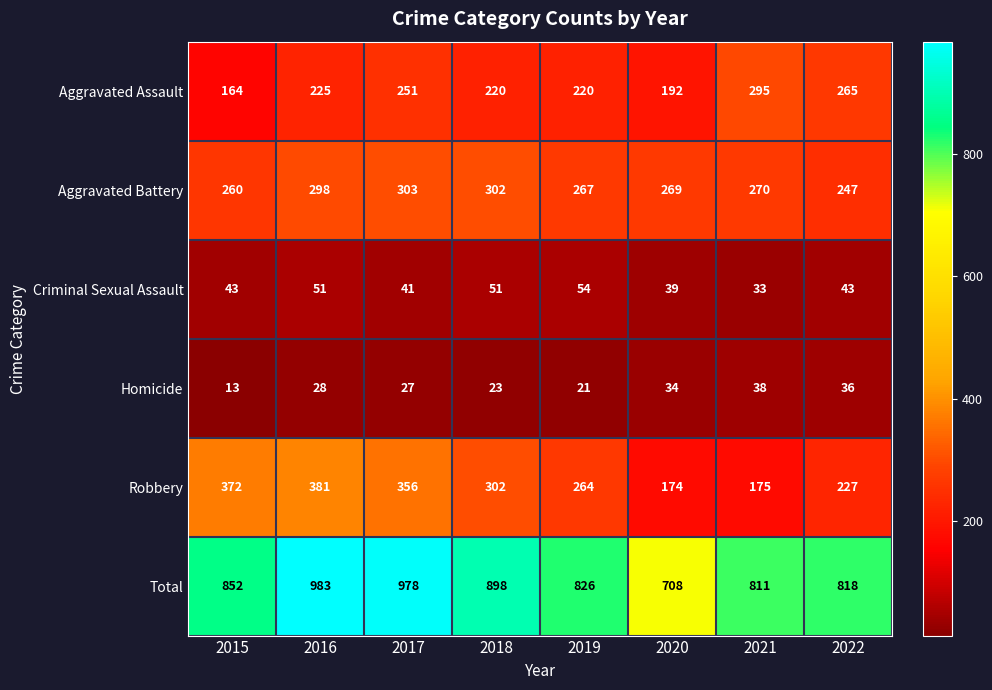

What is the smallest value displayed?

13